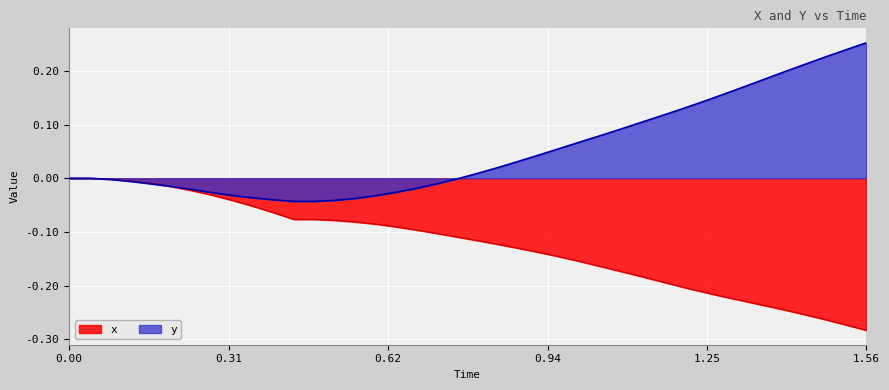

The y series shows 0.1 at 1.56. True or false?

False